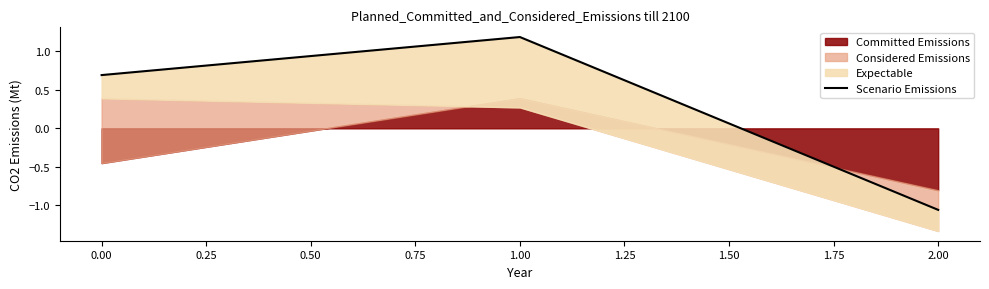

Is it true that the value at 0.00 is 0.7?

True